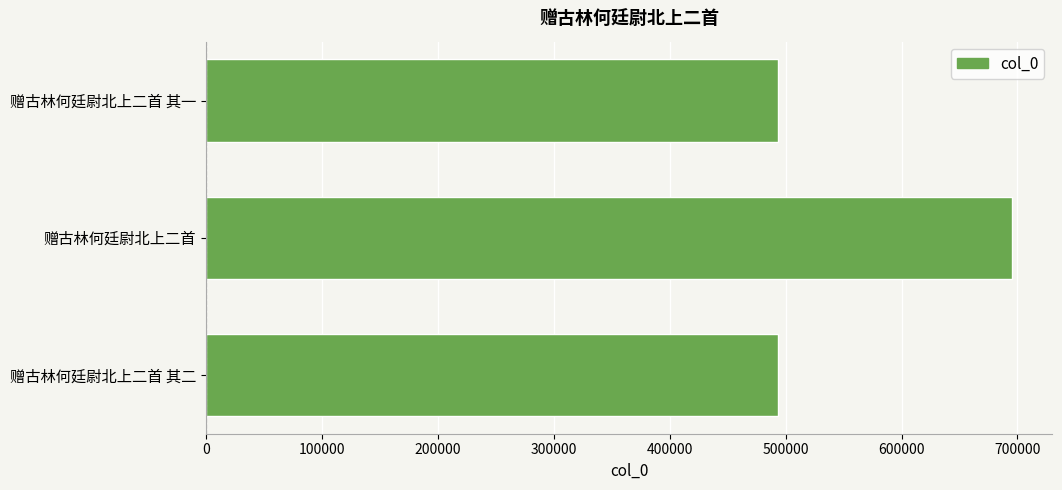

The chart shows a value of 493677 at 赠古林何廷尉北上二首 其二. True or false?

True